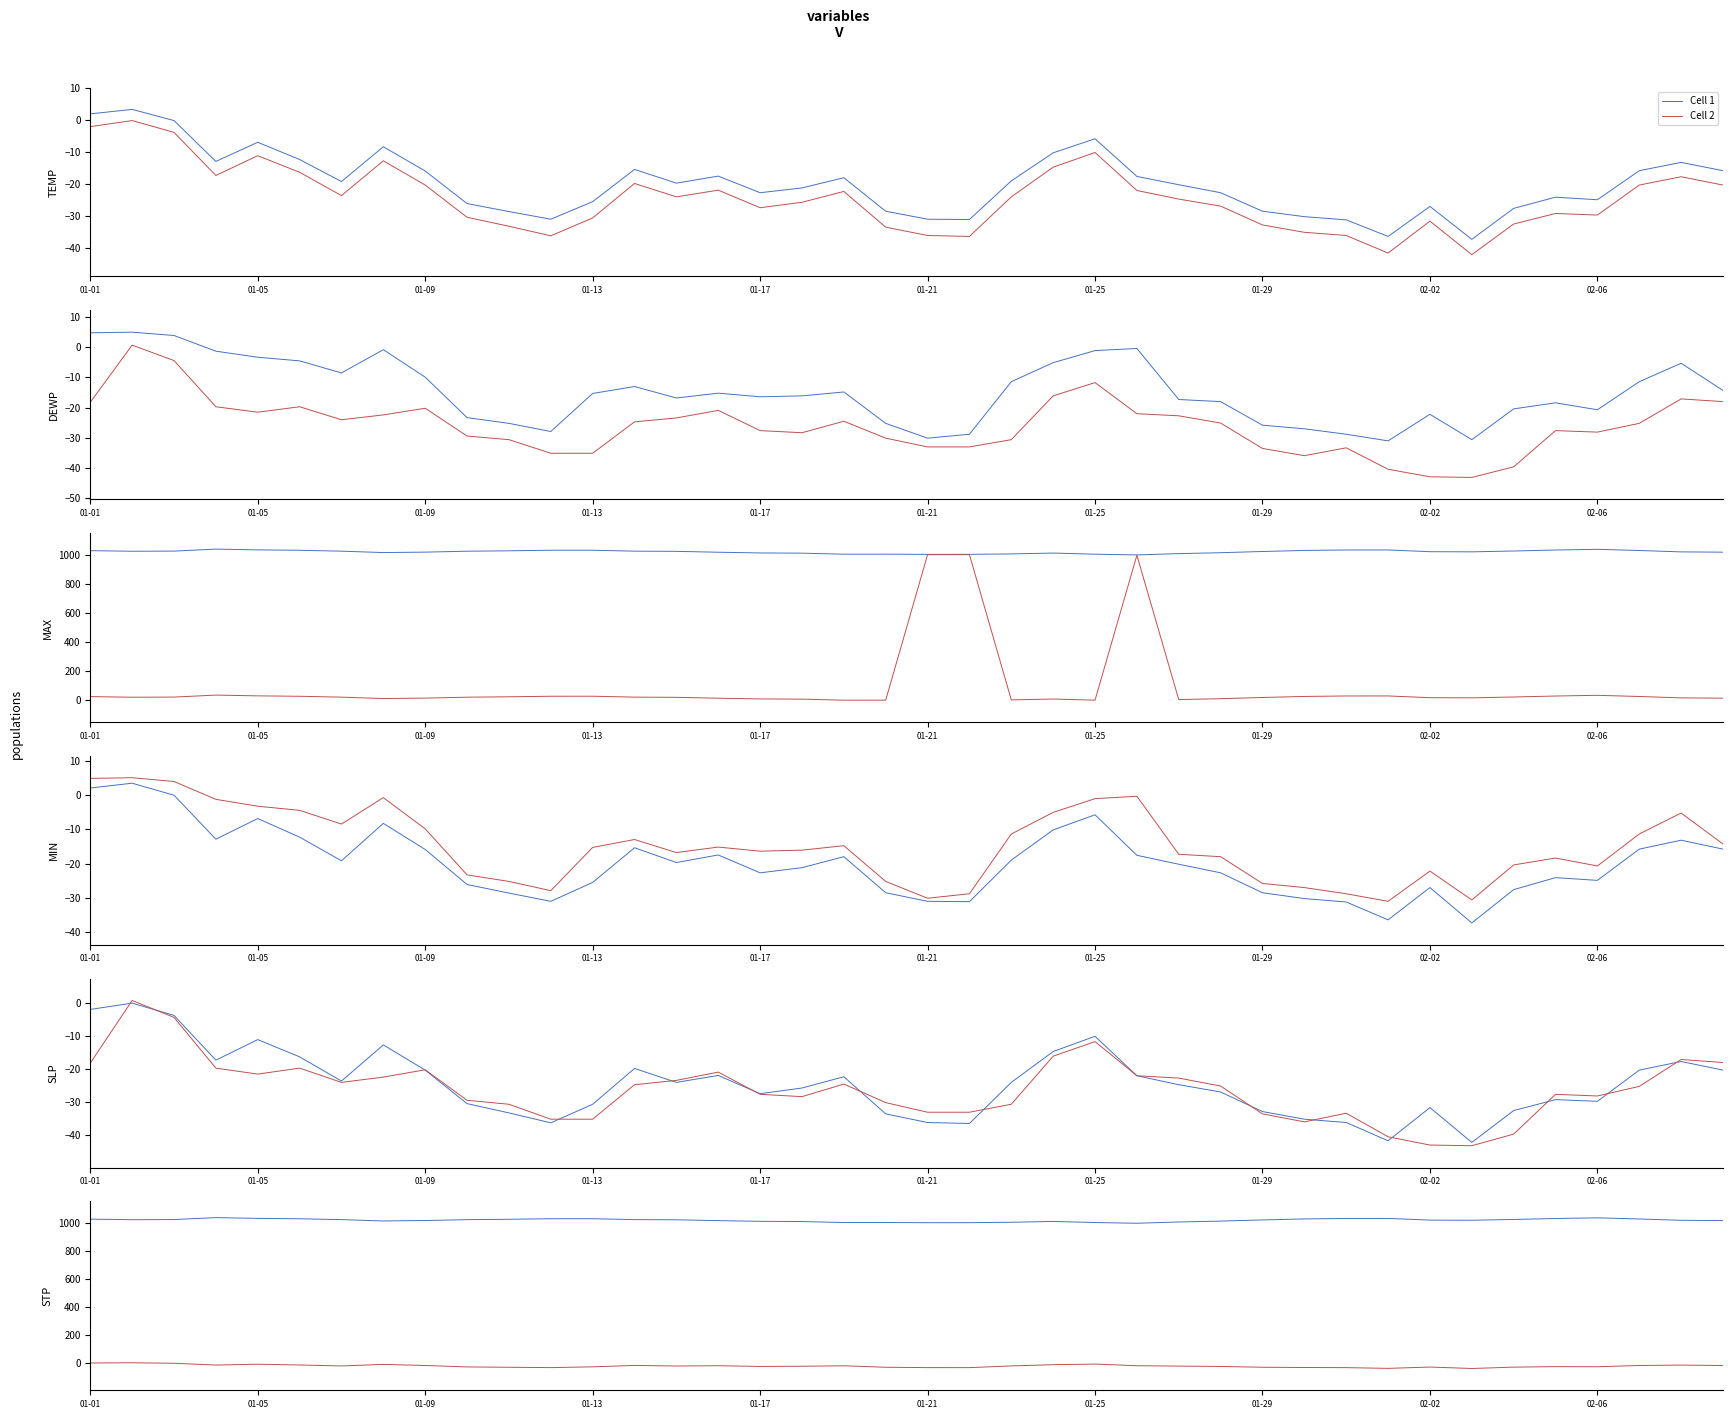

What is the difference between the second highest and second lowest values in the Cell 1 series?

34.7